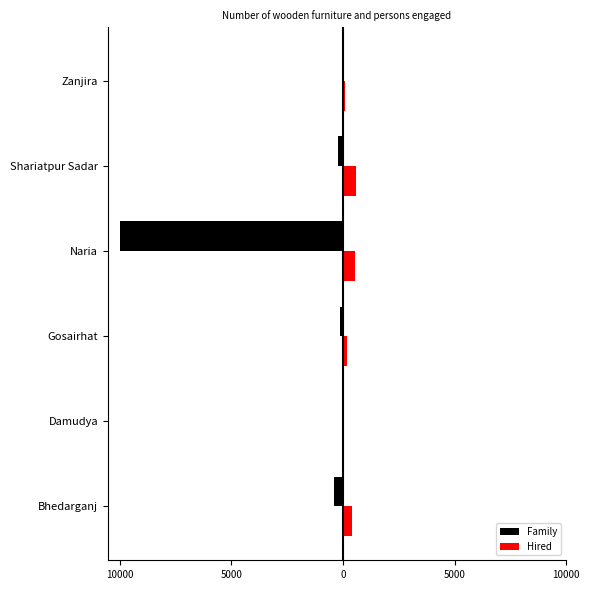

What are all the series names shown in the legend?

Family, Hired